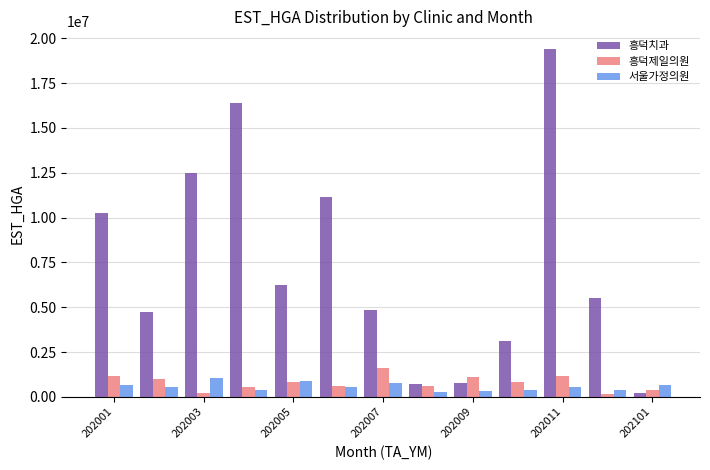

Which series has the largest total across all categories?

흥덕치과